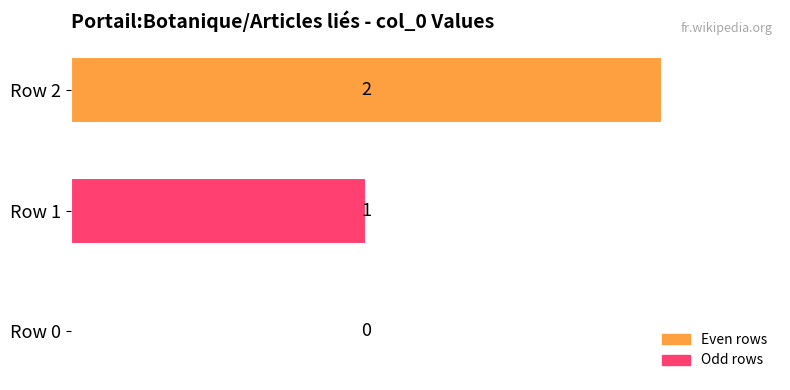

Are the bars grouped side by side (vs. stacked)?

No